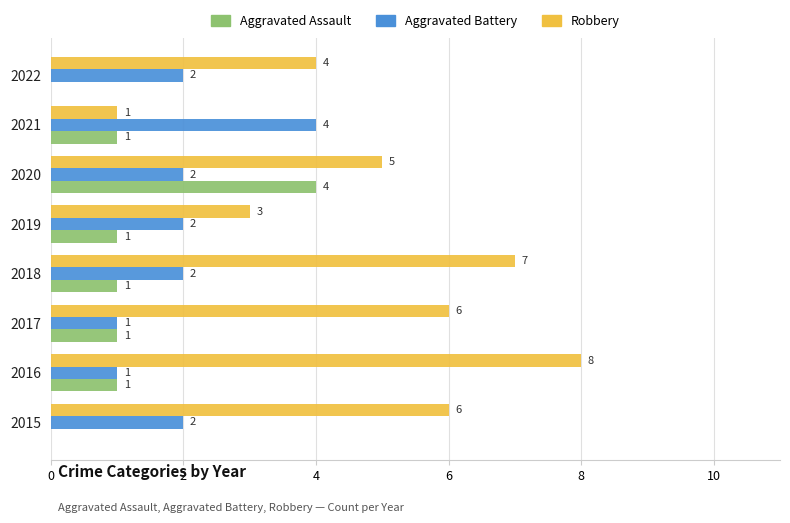

Count the number of categories in the chart.

8